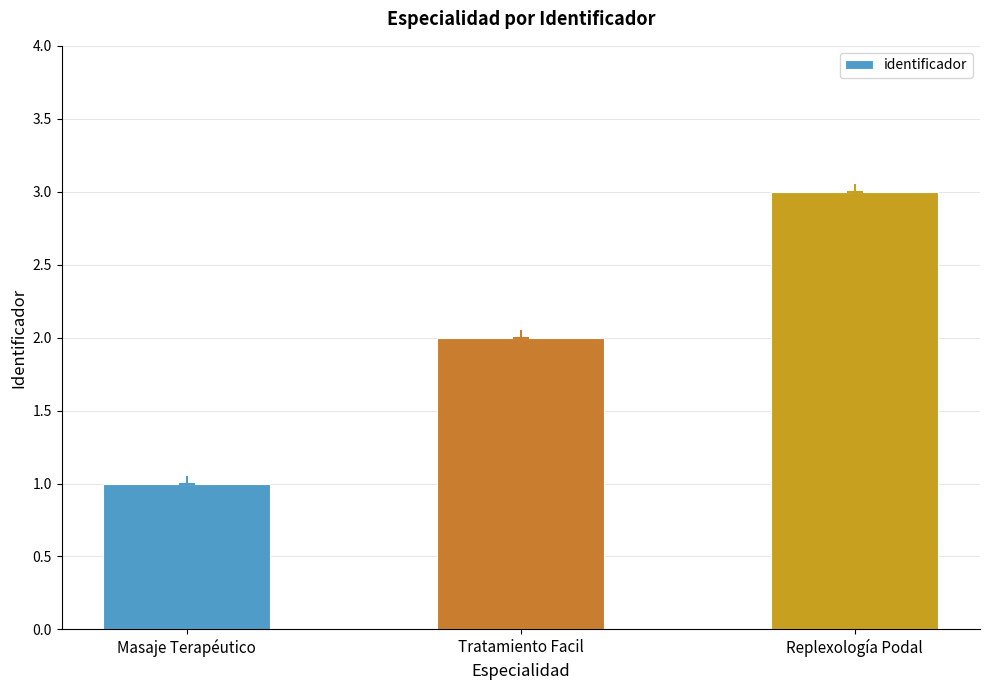

Approximately how many times larger is the value at Masaje Terapéutico compared to Replexología Podal?

0.3